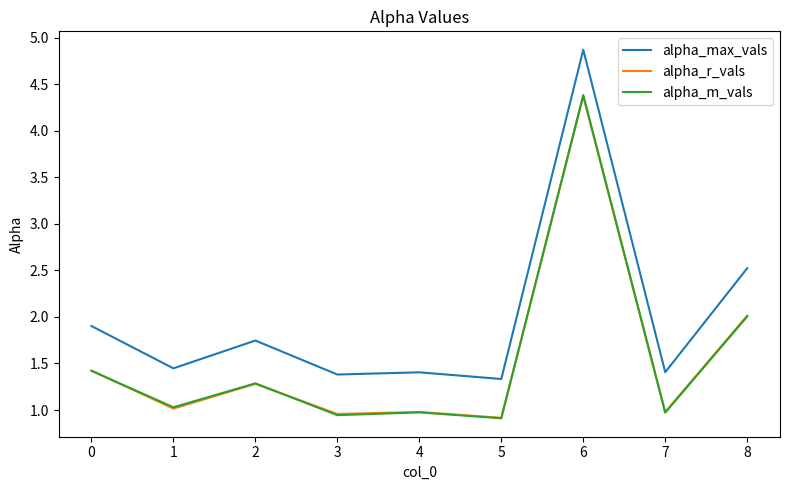

How many lines are shown in the chart?

3